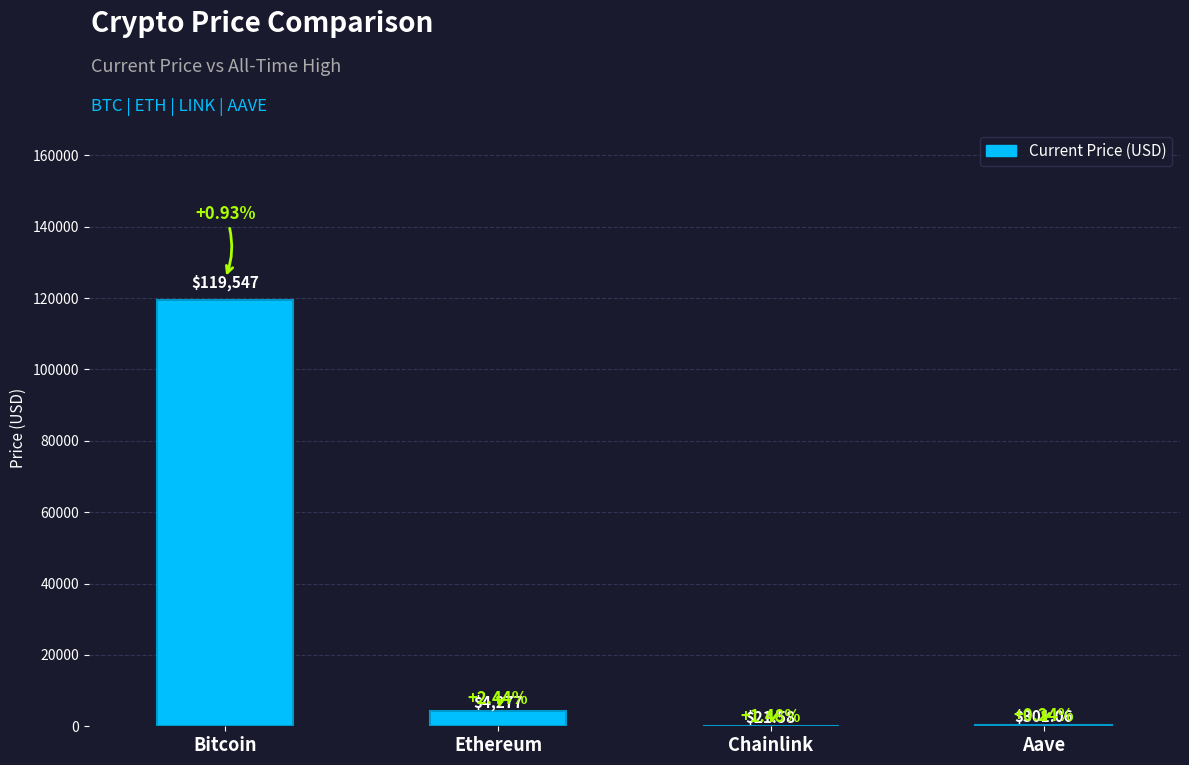

Reading right to left, extract all data points from this chart.

Aave=301.1	Chainlink=21.6	Ethereum=4277.2	Bitcoin=119547.0